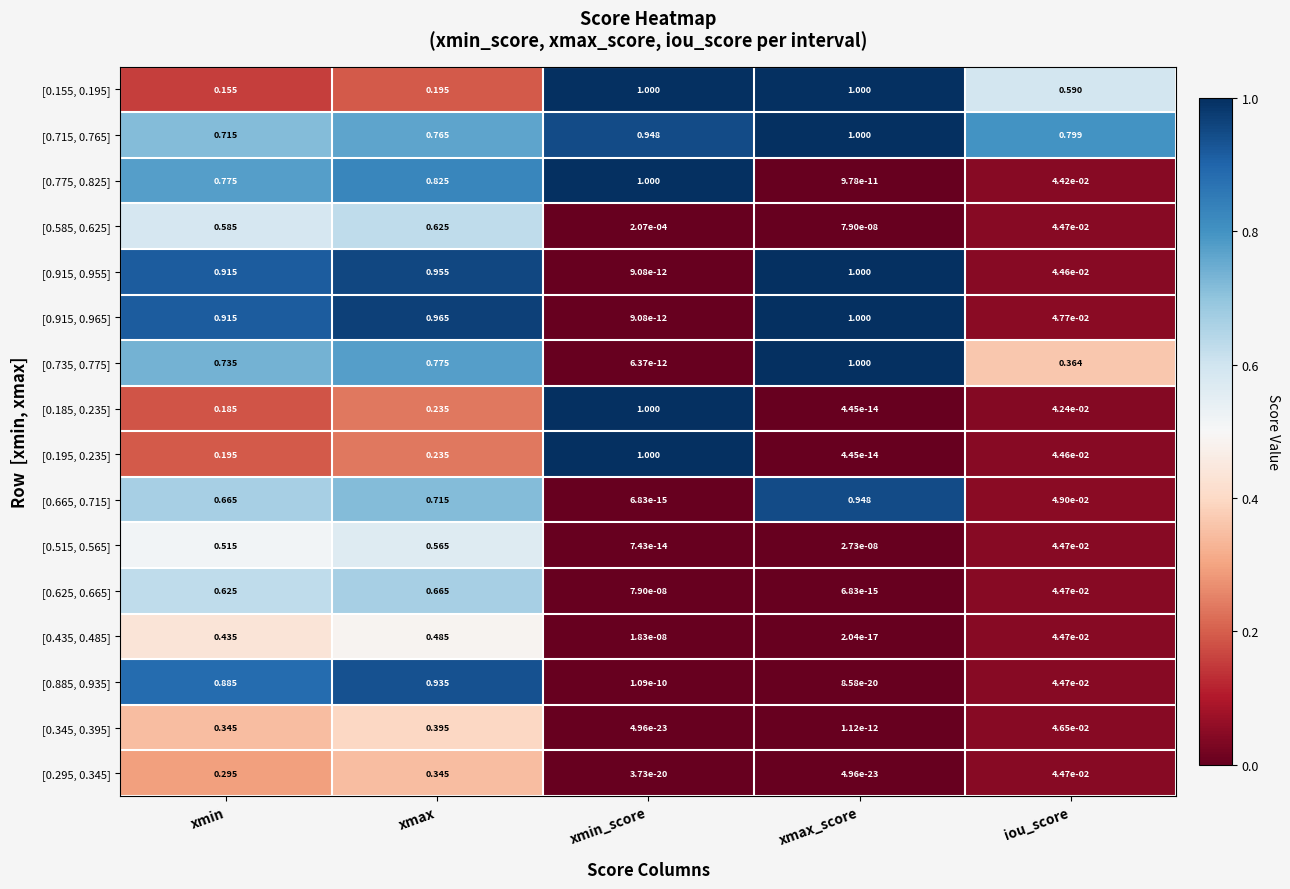

Is the value of [0.625, 0.665] at xmax greater than the value of [0.585, 0.625] at xmax?

Yes